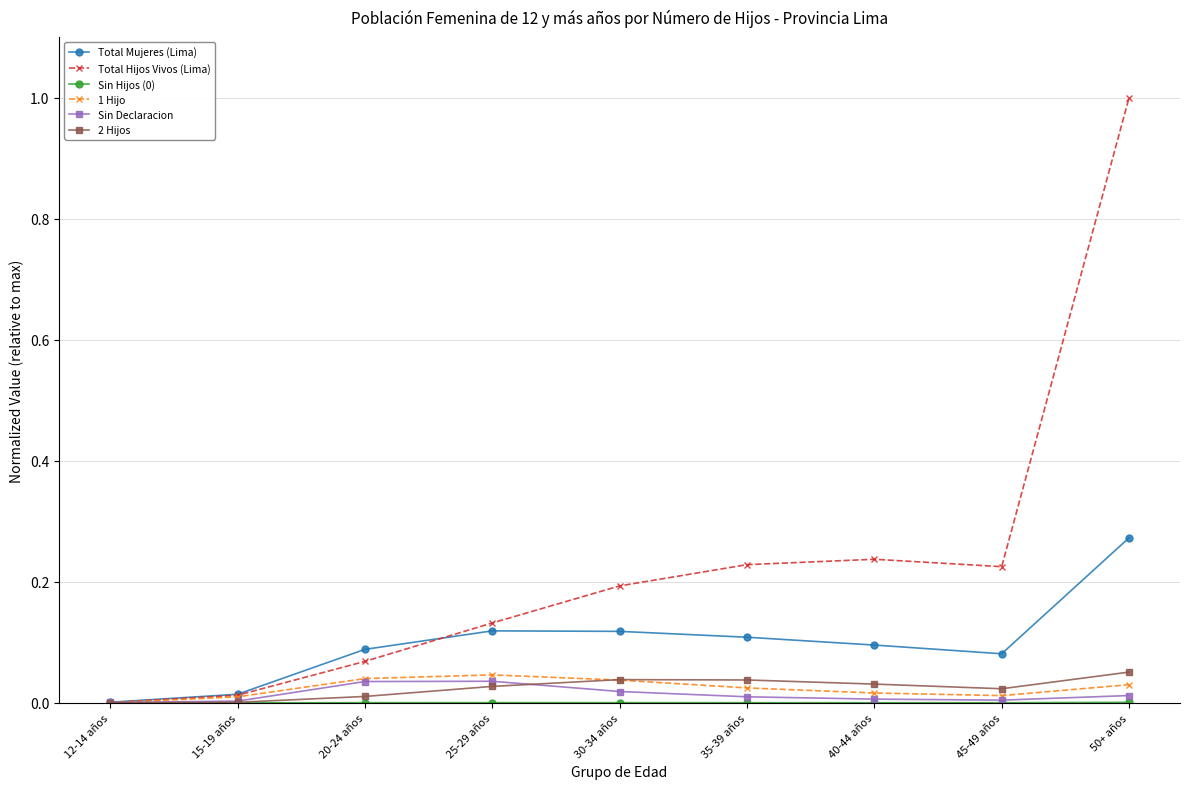

What is the maximum value shown in the chart?

1.0